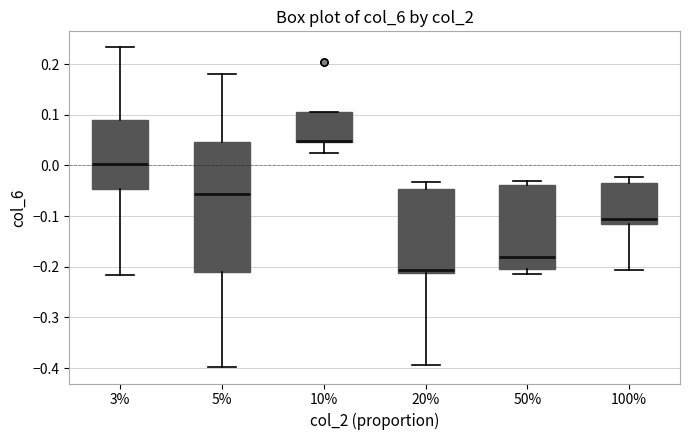

Comparing the boxes themselves (not the whiskers), which one is the tallest?

5%